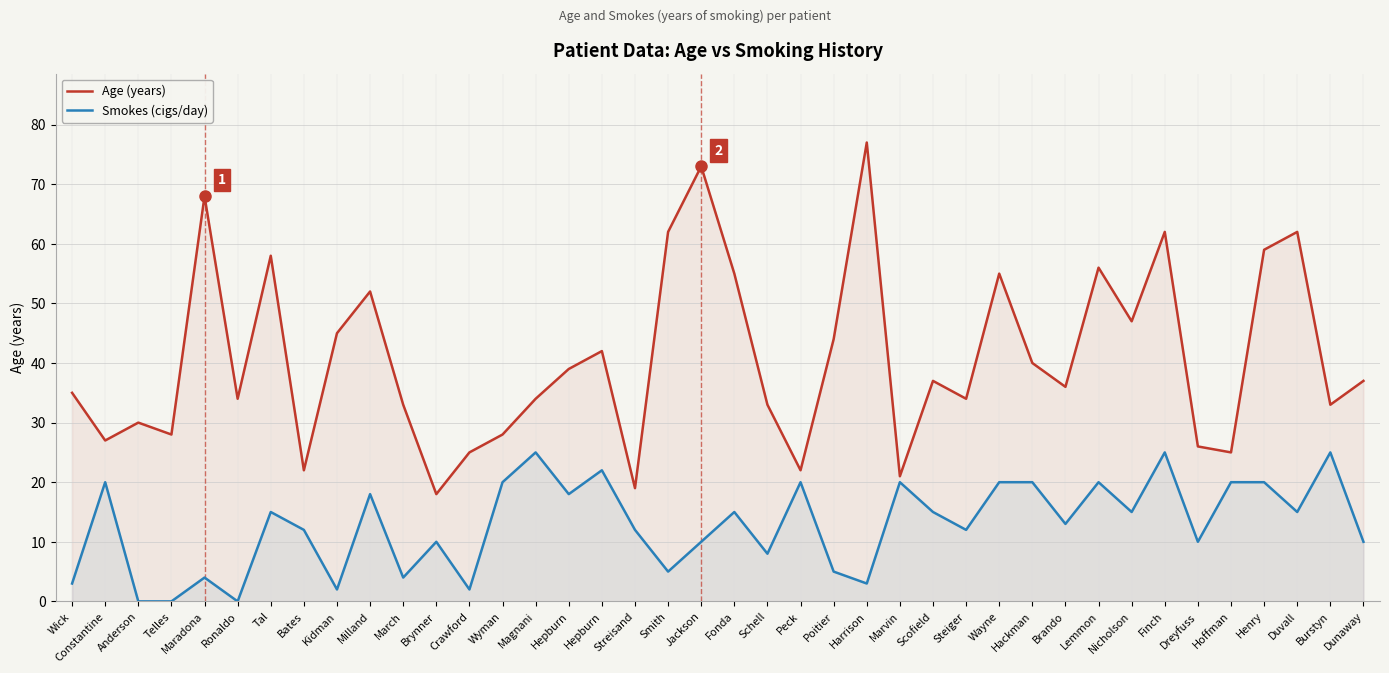

Does the chart have visible grid lines?

Yes